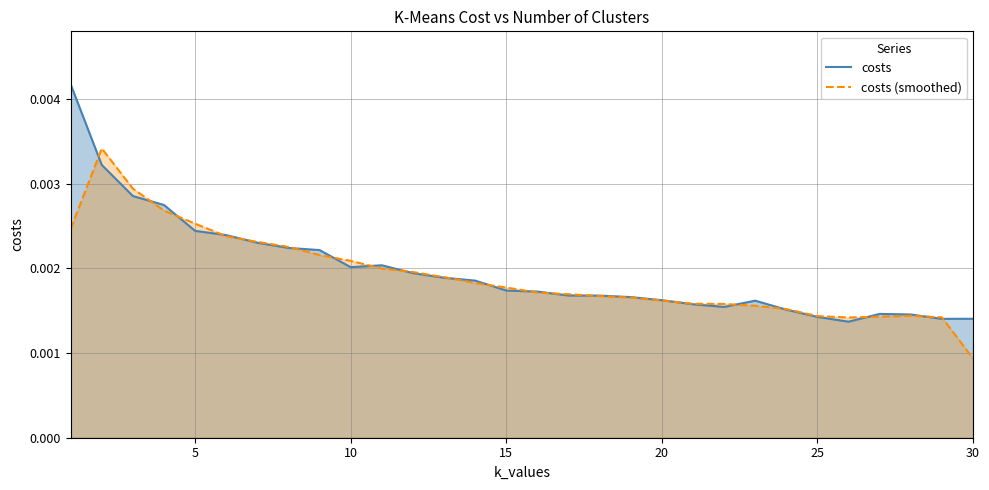

The chart shows a value of 0.0 at 30. True or false?

True